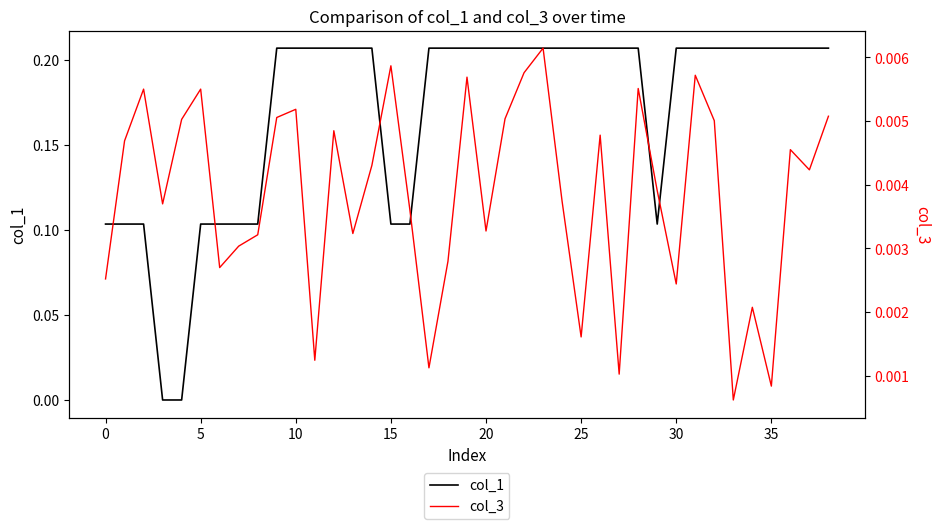

Which series has the largest total across all categories?

col_1